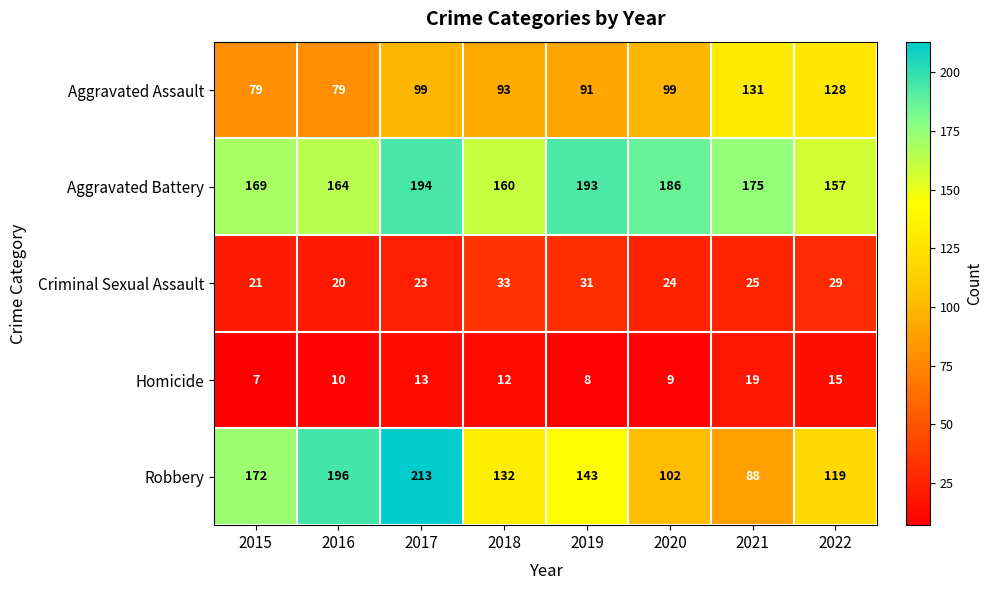

Which series has the largest range (max minus min)?

Robbery